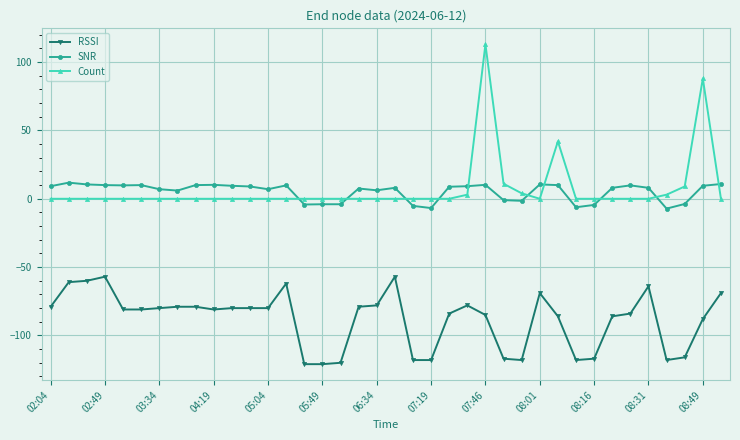

What is the average value of the SNR series?

5.2